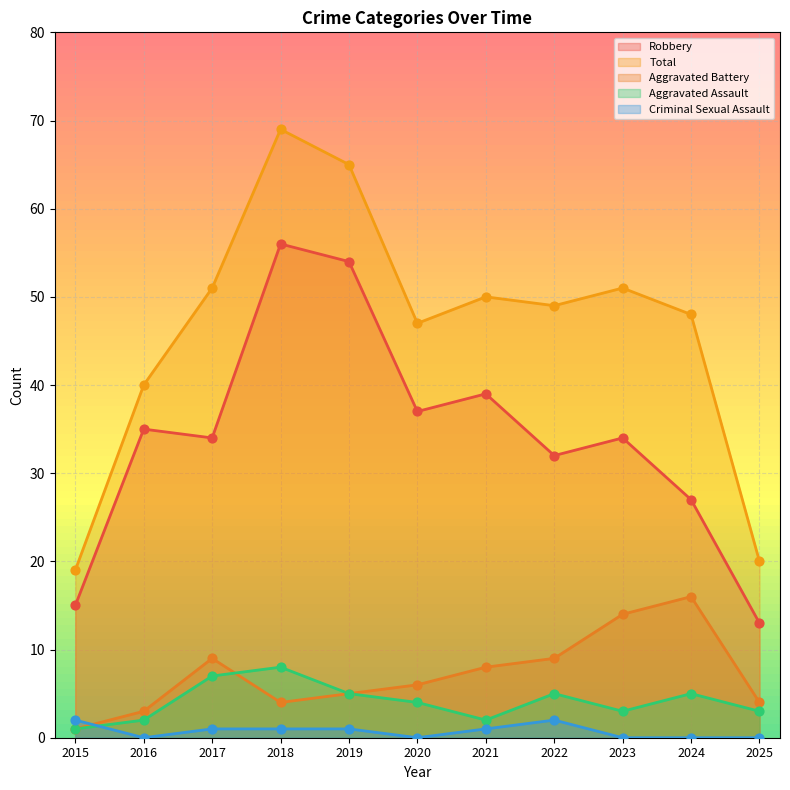

What are all the series names shown in the legend?

Robbery, Total, Aggravated Battery, Aggravated Assault, Criminal Sexual Assault